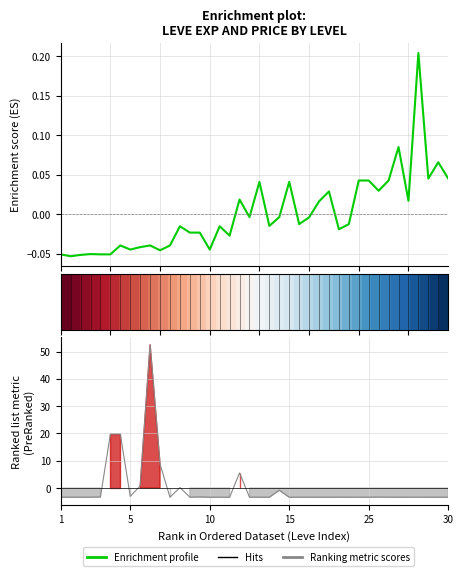

What is the difference between the highest and lowest values at 25?

3.4